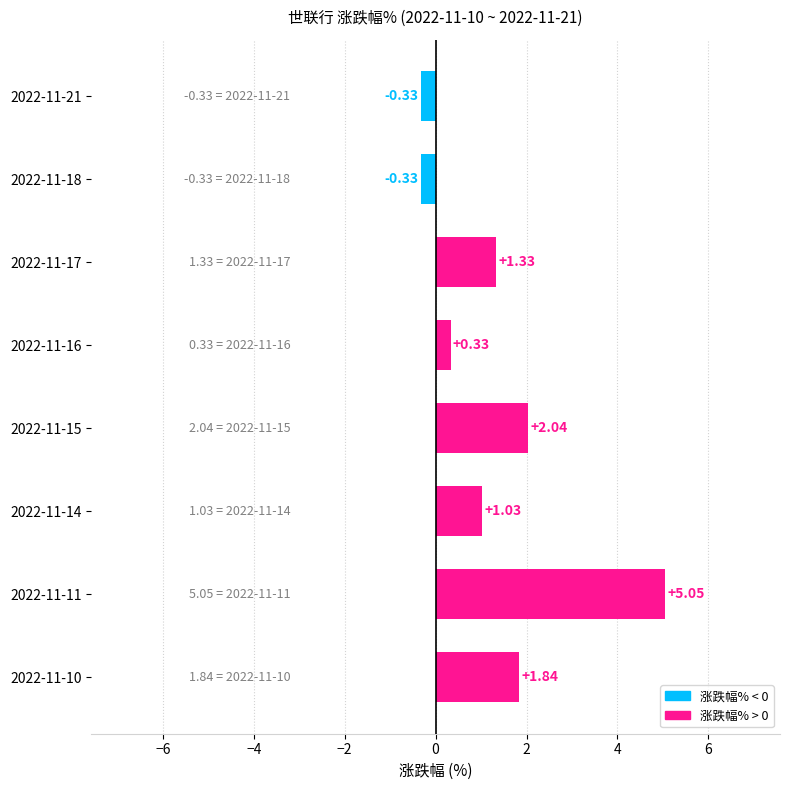

What is the difference between the maximum and second lowest values?

5.4